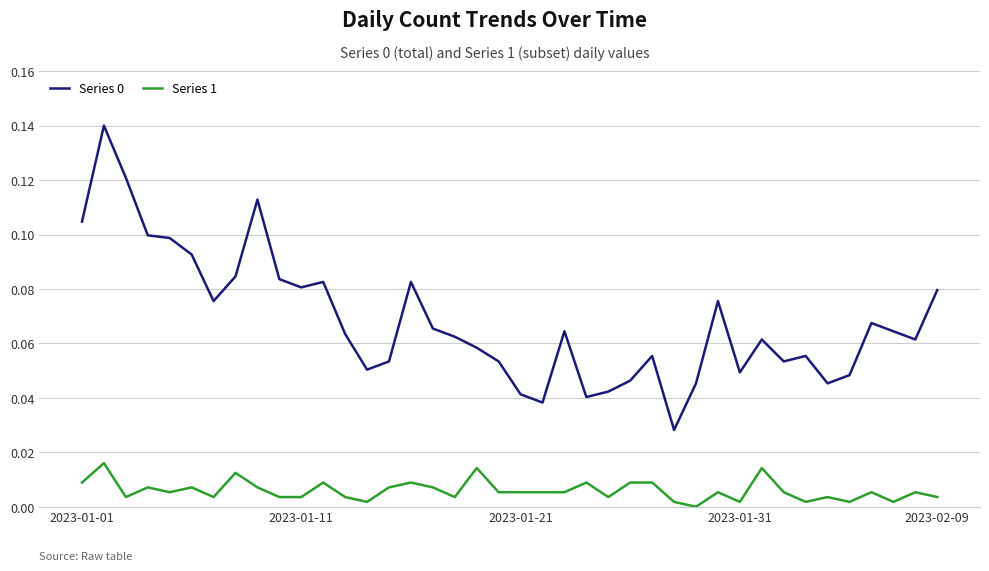

True or false: Series 0 and Series 1 cross at least once.

False